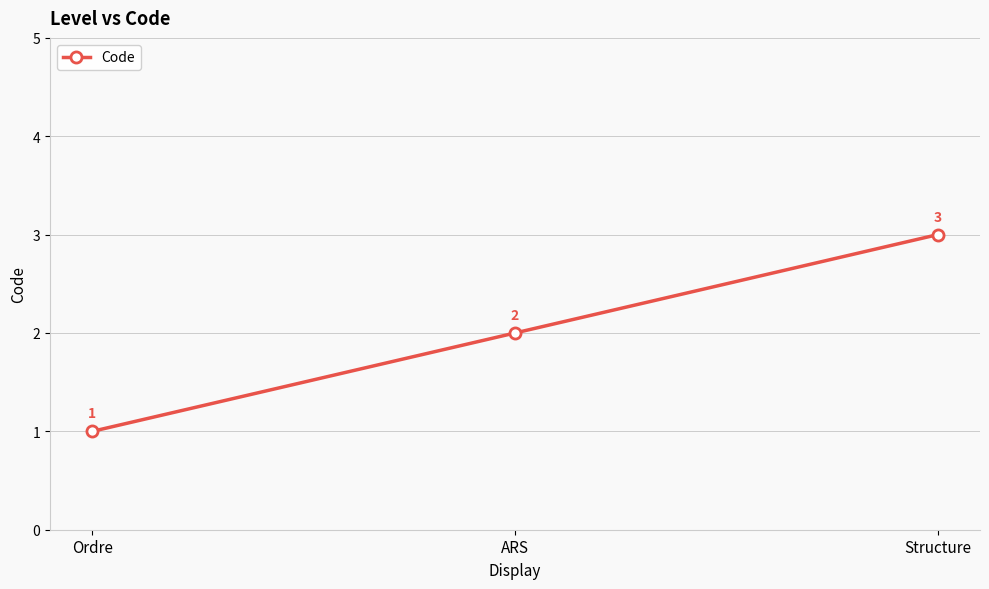

Reading right to left, what are all the values shown in this chart?

3	2	1